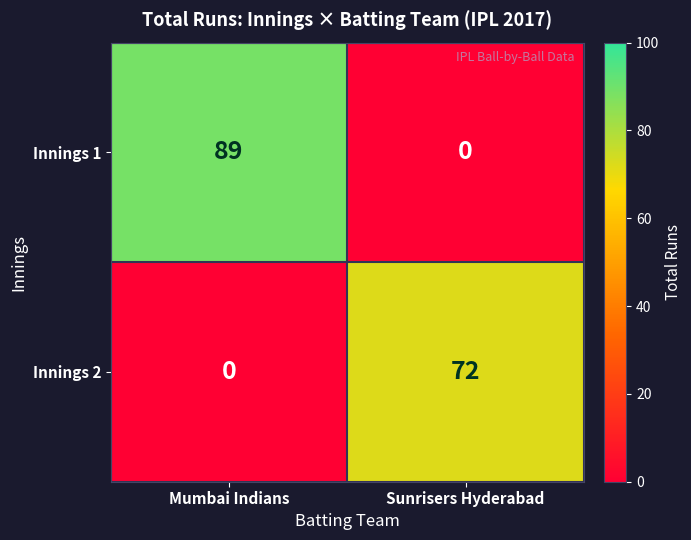

Reading right to left, extract all data points from this chart.

Innings 1: 0	89
Innings 2: 72	0